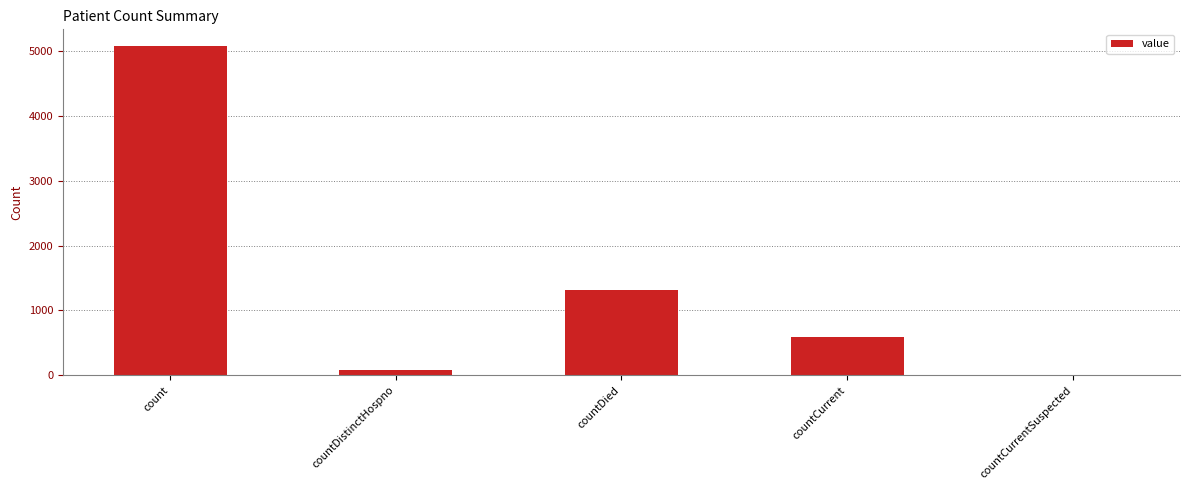

What is the sum of the values at countDistinctHospno and countDied?

1389